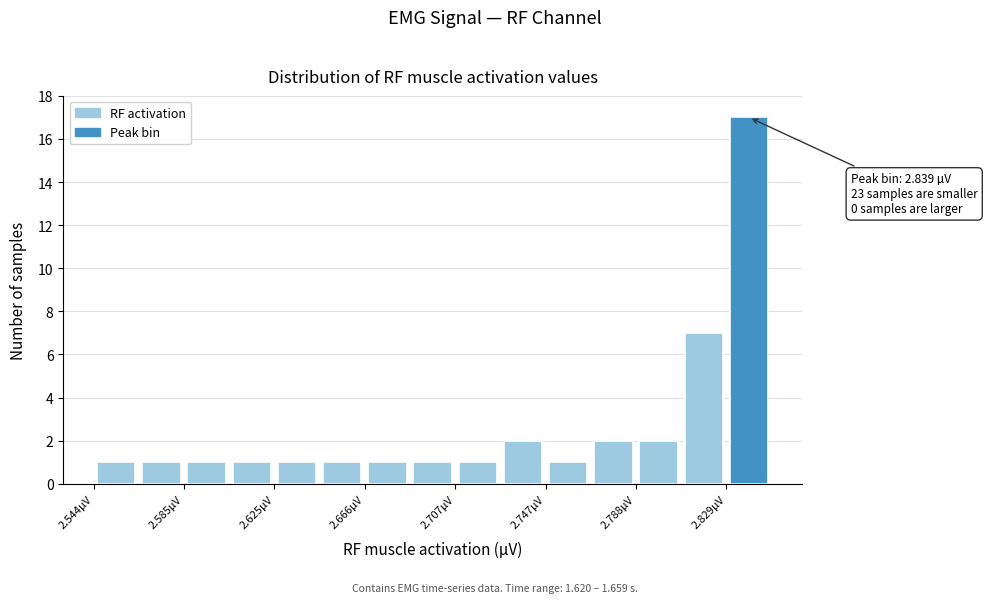

Which range on the x-axis has the tallest bar?

2.830 to 2.850